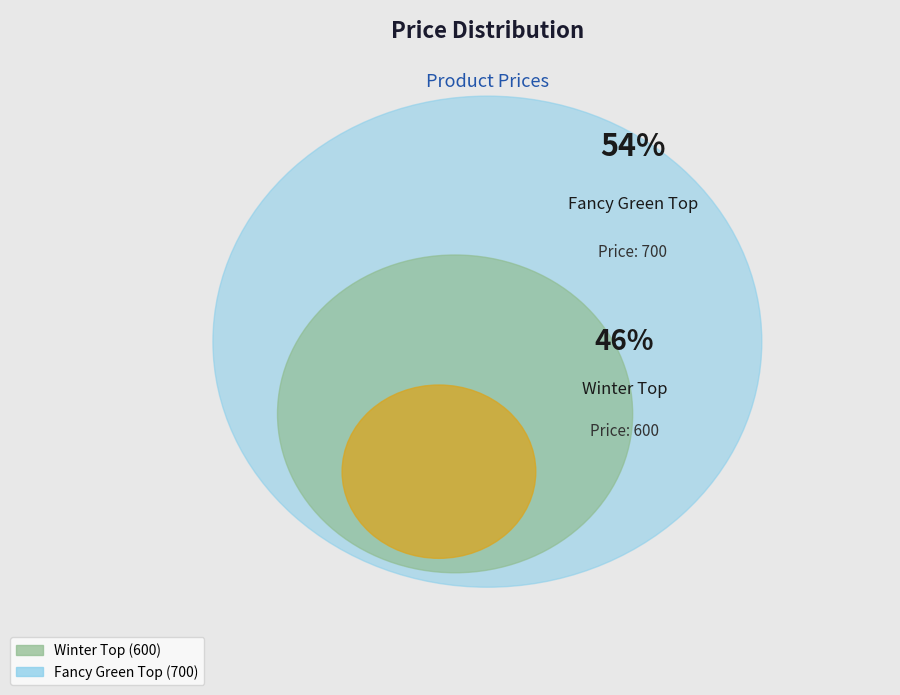

How many slices are in this pie chart?

2